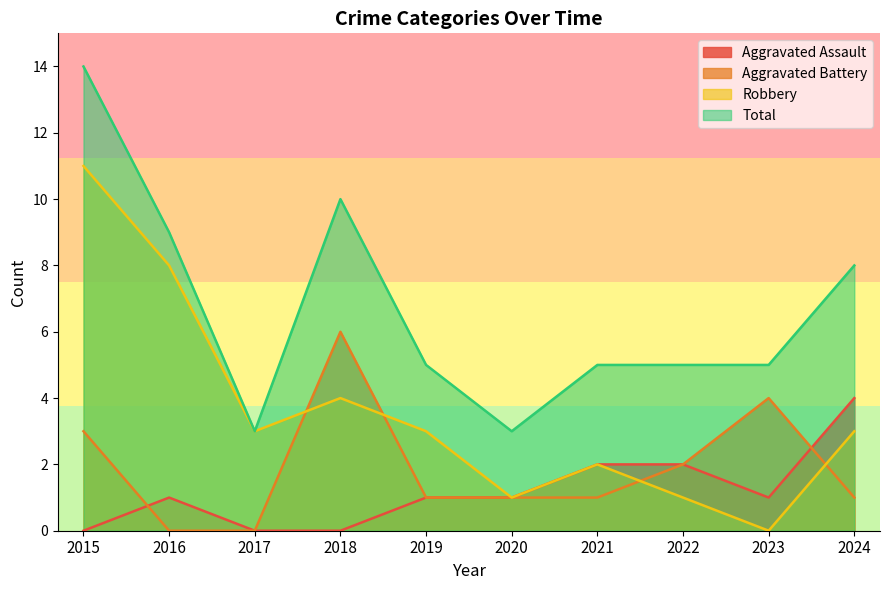

How many positive values does the Robbery series have?

9